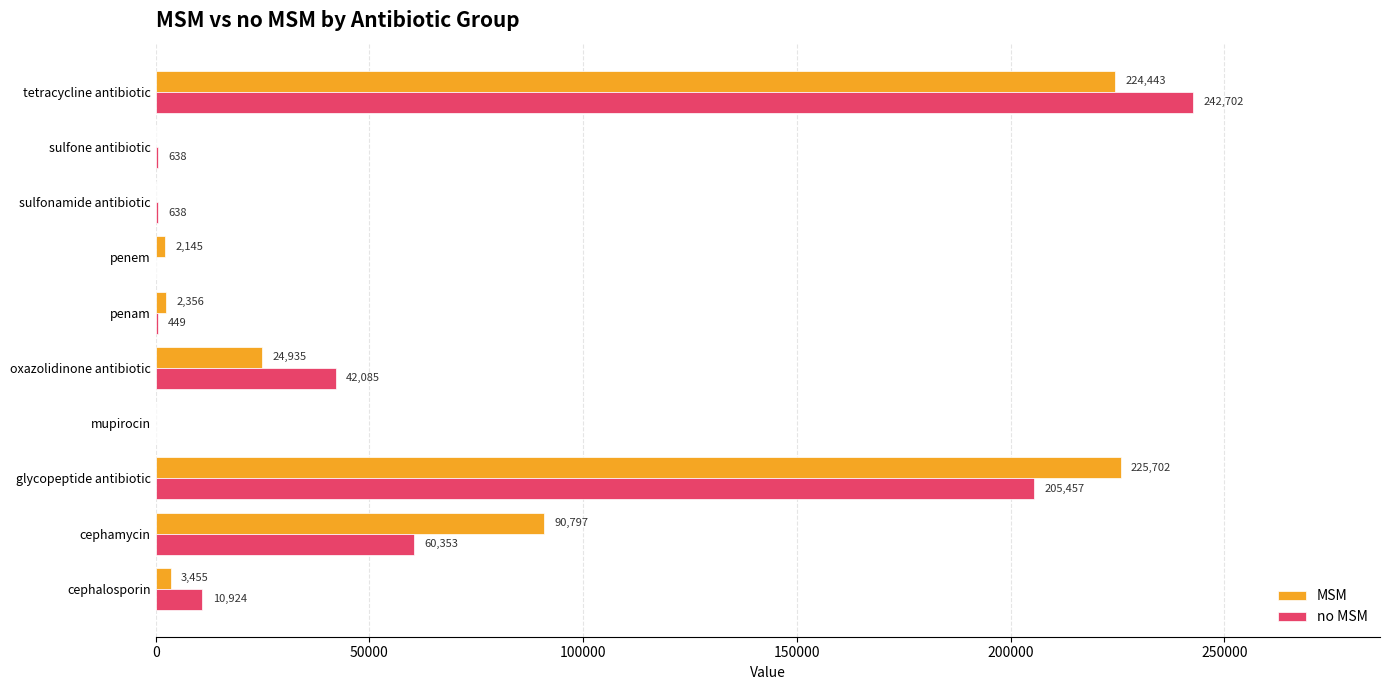

Which label corresponds to the largest value in the chart?

tetracycline antibiotic